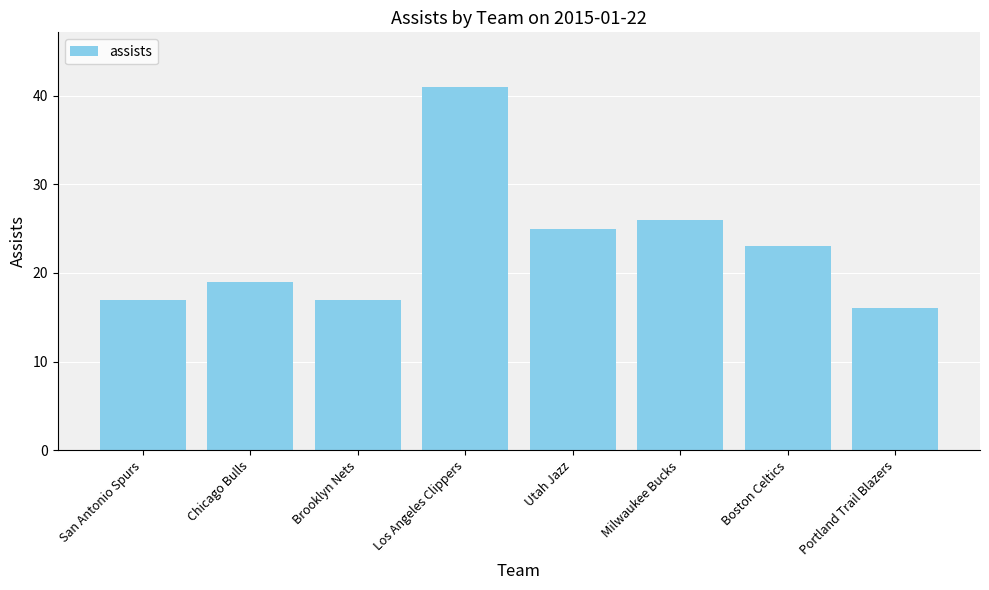

What is the difference between the second highest and minimum values?

10